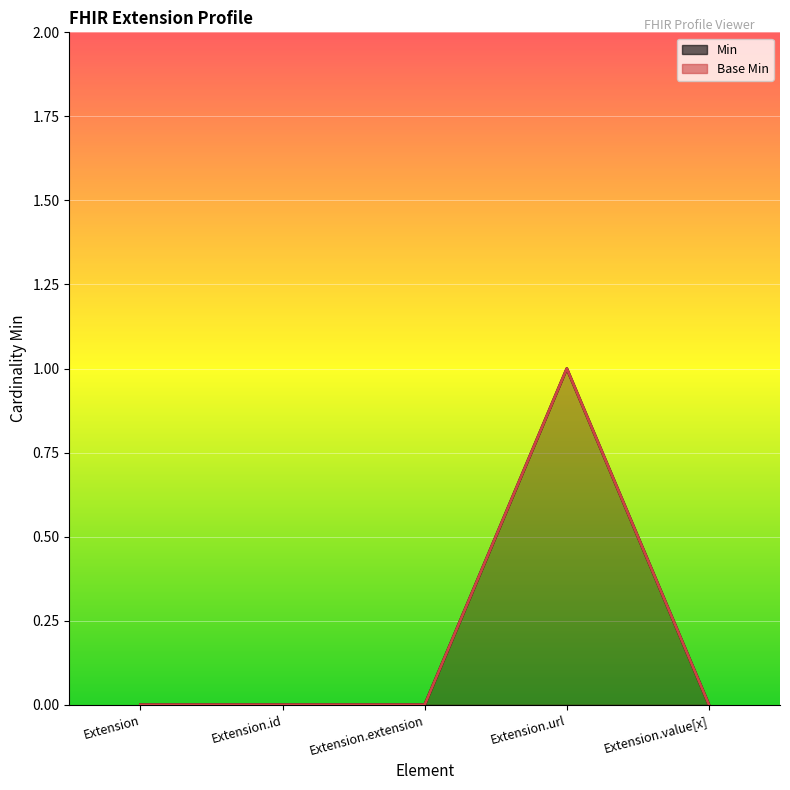

Between Extension.url and Extension.value[x], which is larger?

Extension.url